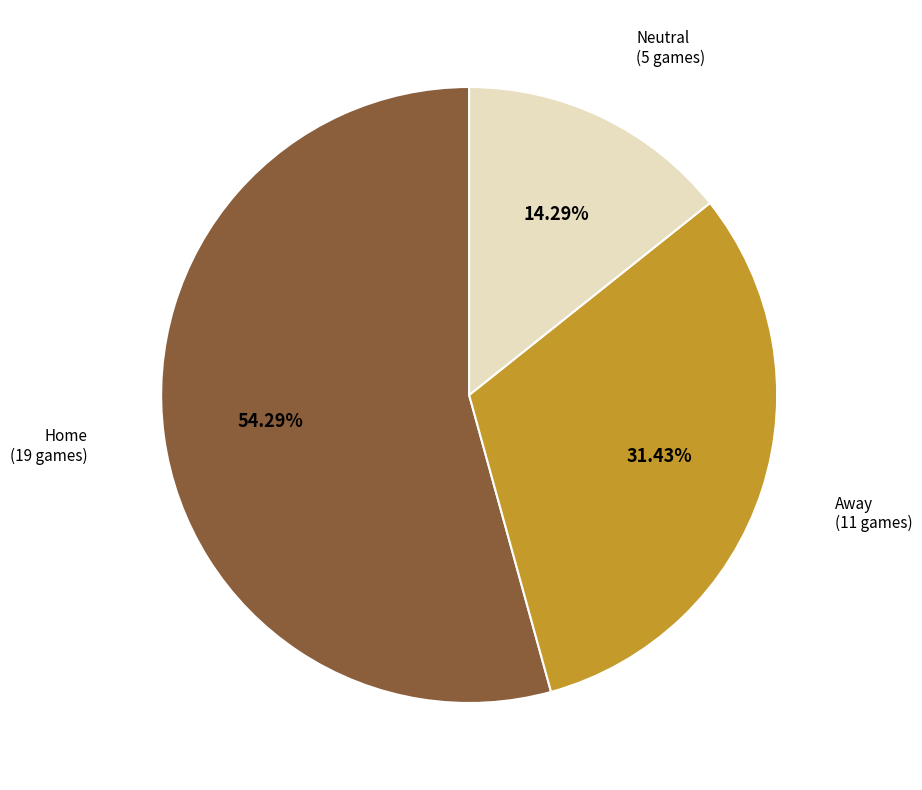

Is there any slice that represents more than half of the pie?

Yes